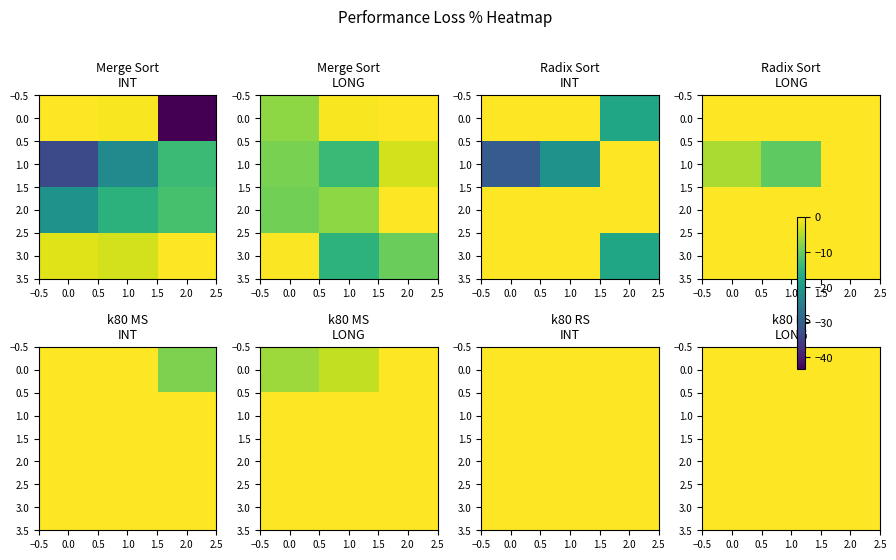

True or false: k80 Merge Sort (LONG) has a value of 0.0 at 10M.

True